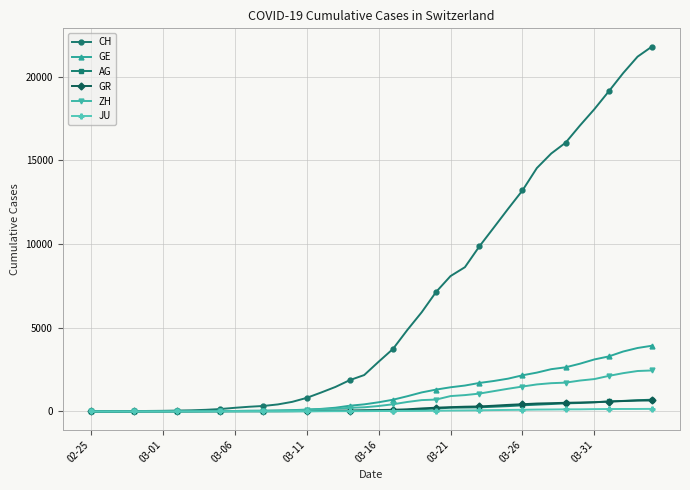

Which series has the largest range (max minus min)?

CH